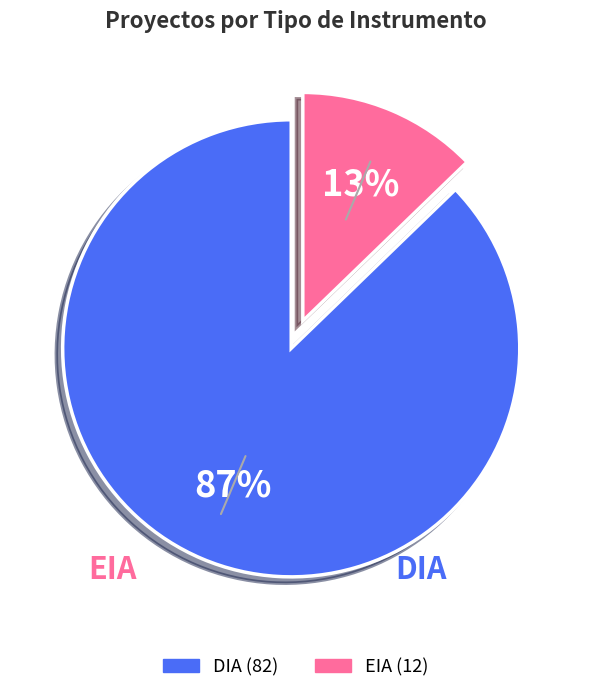

To the nearest percent, what percentage of the pie is DIA?

87%